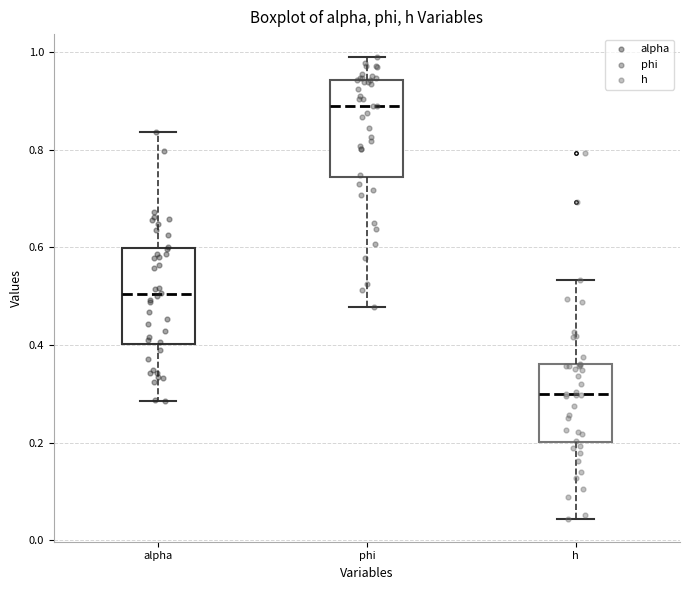

Reading left to right, transcribe this box plot: for each box, give where its median line is, the range the box spans, and where its two whiskers end, as read against the y-axis. The values are not printed on the chart, so give them approximately, as read against the axis.

alpha: median 0.50, box 0.40 to 0.60, whiskers 0.28 to 0.84
phi: median 0.88, box 0.74 to 0.94, whiskers 0.48 to 0.98
h: median 0.30, box 0.20 to 0.36, whiskers 0.04 to 0.54